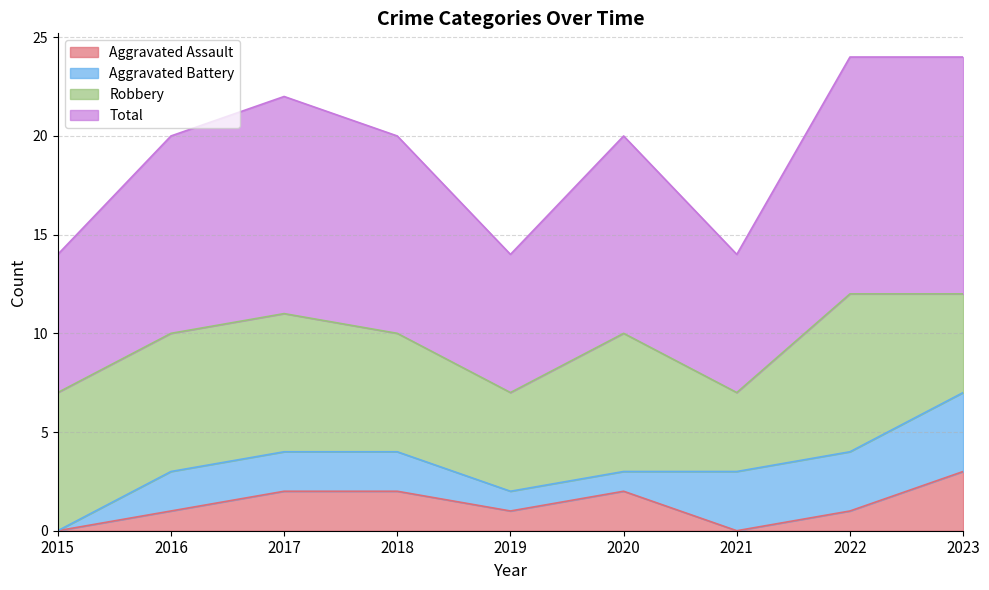

Is it true that Aggravated Assault equals 1 at 2017?

False